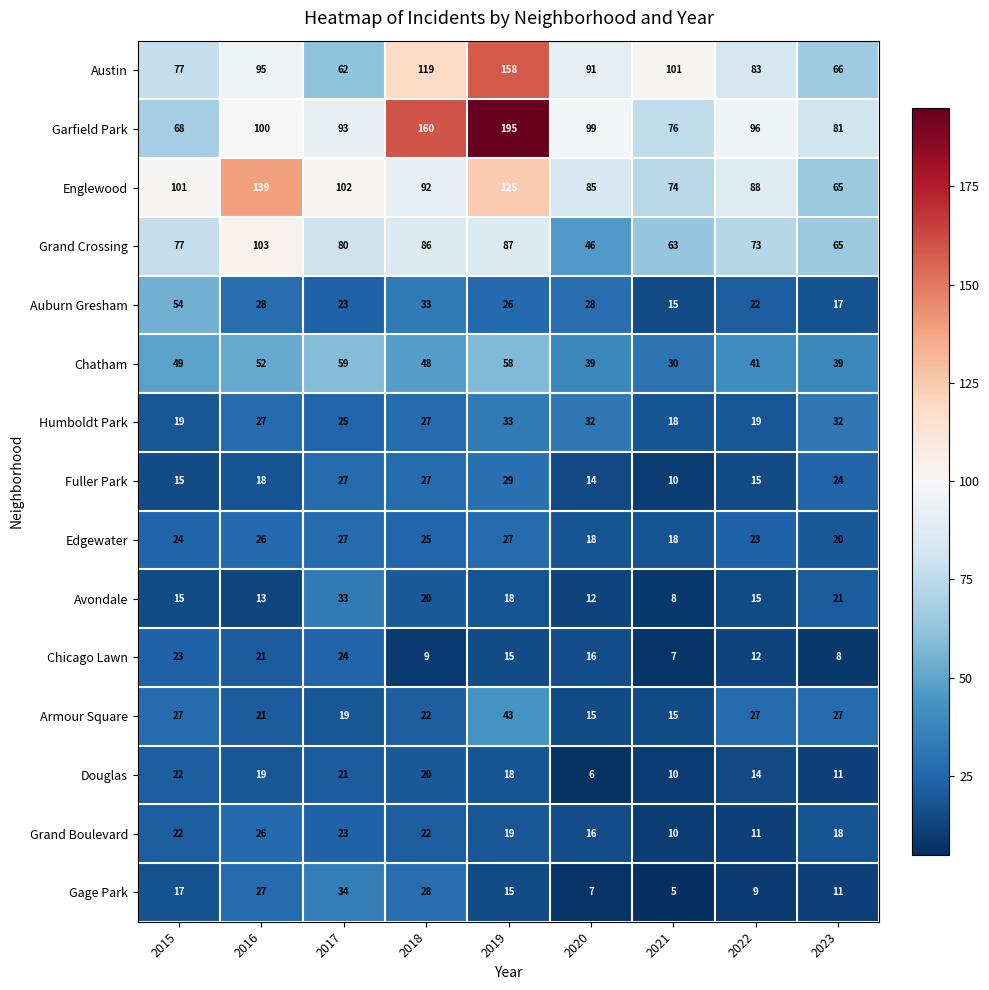

What is the difference between the highest and lowest values at 2015?

86